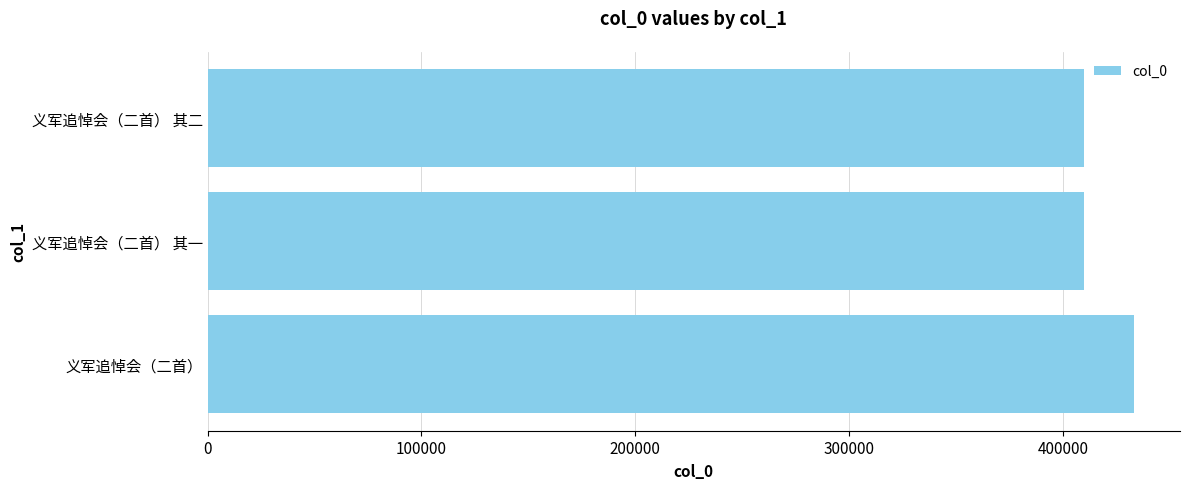

Does the chart contain stacked bars?

No